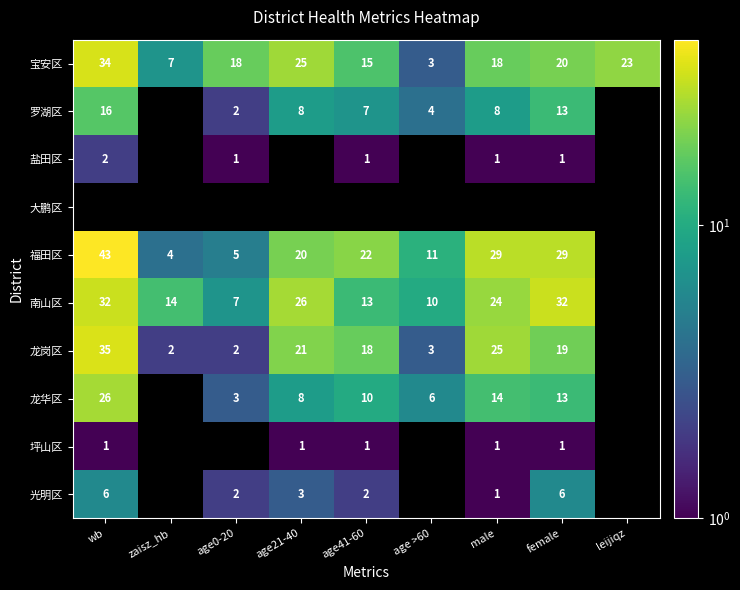

Count the number of data series in this chart.

10